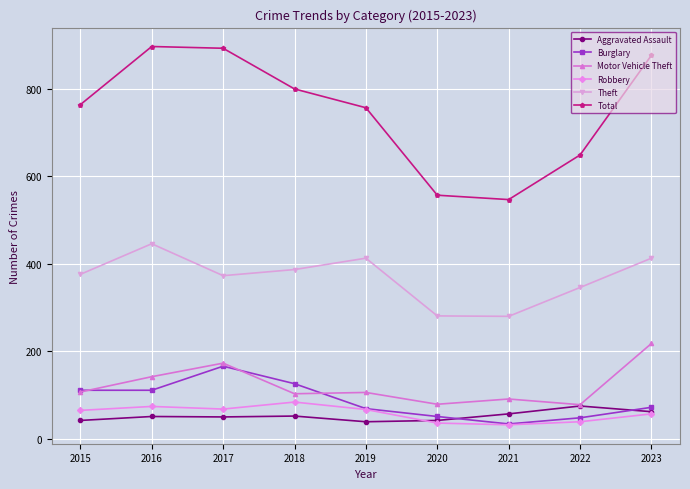

What is the smallest value displayed?

32